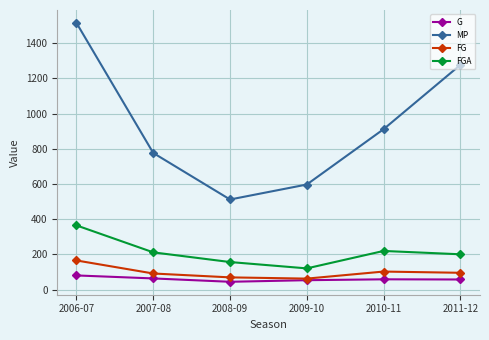

Is the value of G at 2011-12 greater than the value of FGA at 2009-10?

No